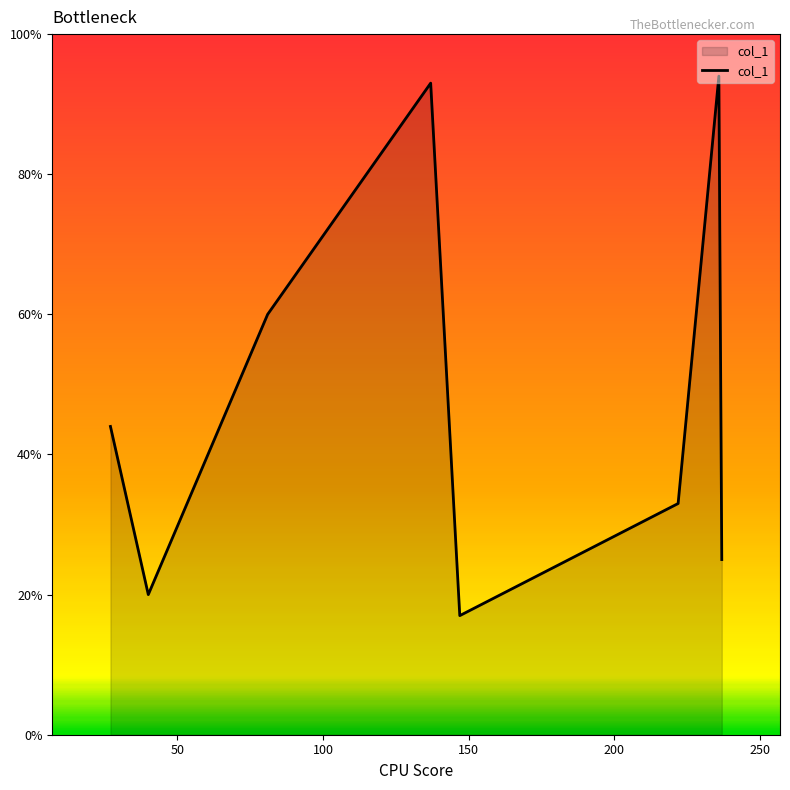

What is the difference between the second highest and second lowest values?

73